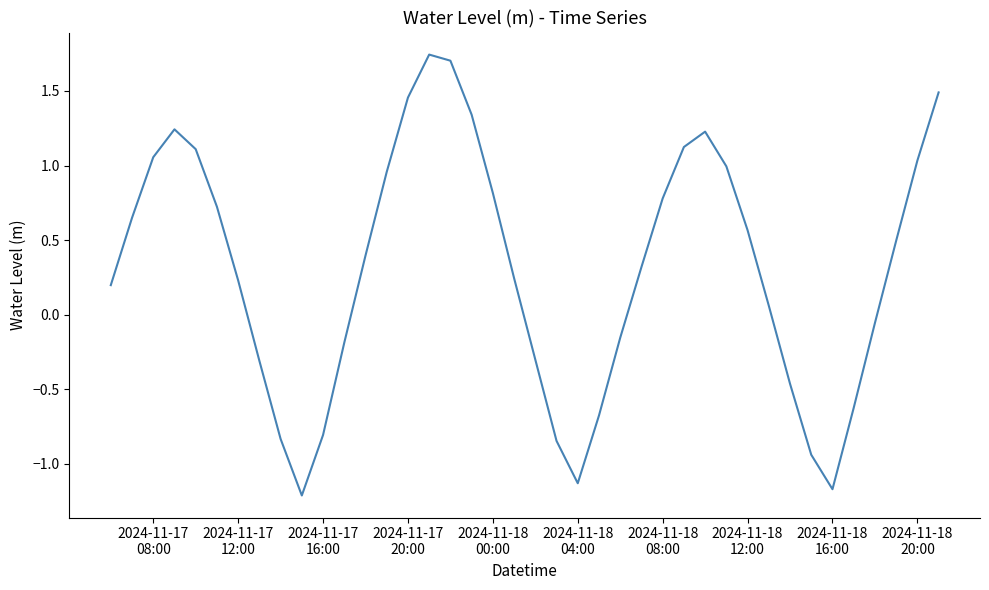

What is the difference between the maximum and minimum values?

3.0